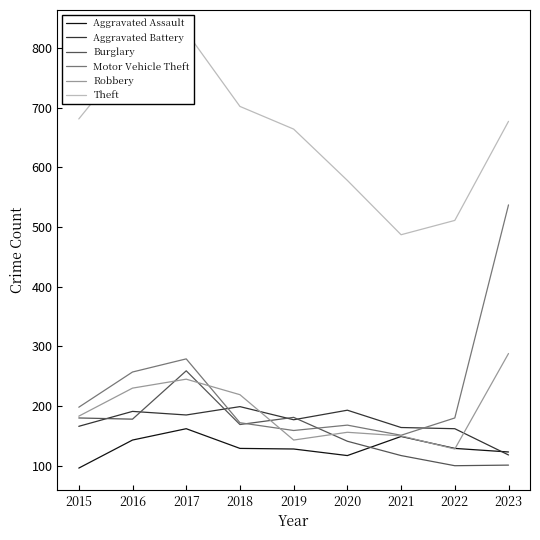

What is the difference between the maximum and minimum values in the Aggravated Battery series?

81